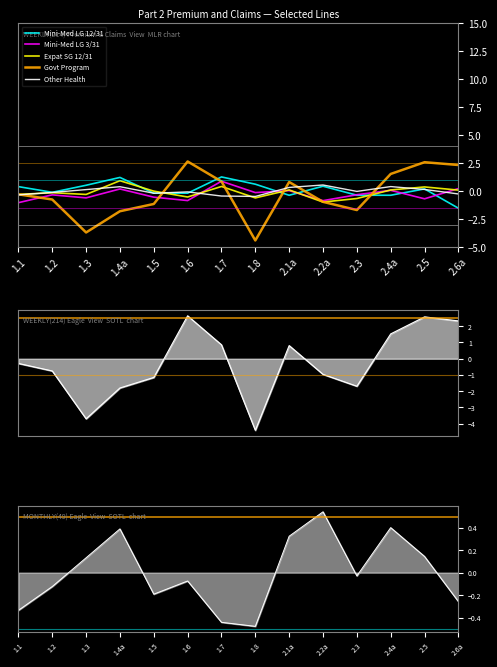

What is the minimum value for Mini-Med LG 3/31?

-1.0